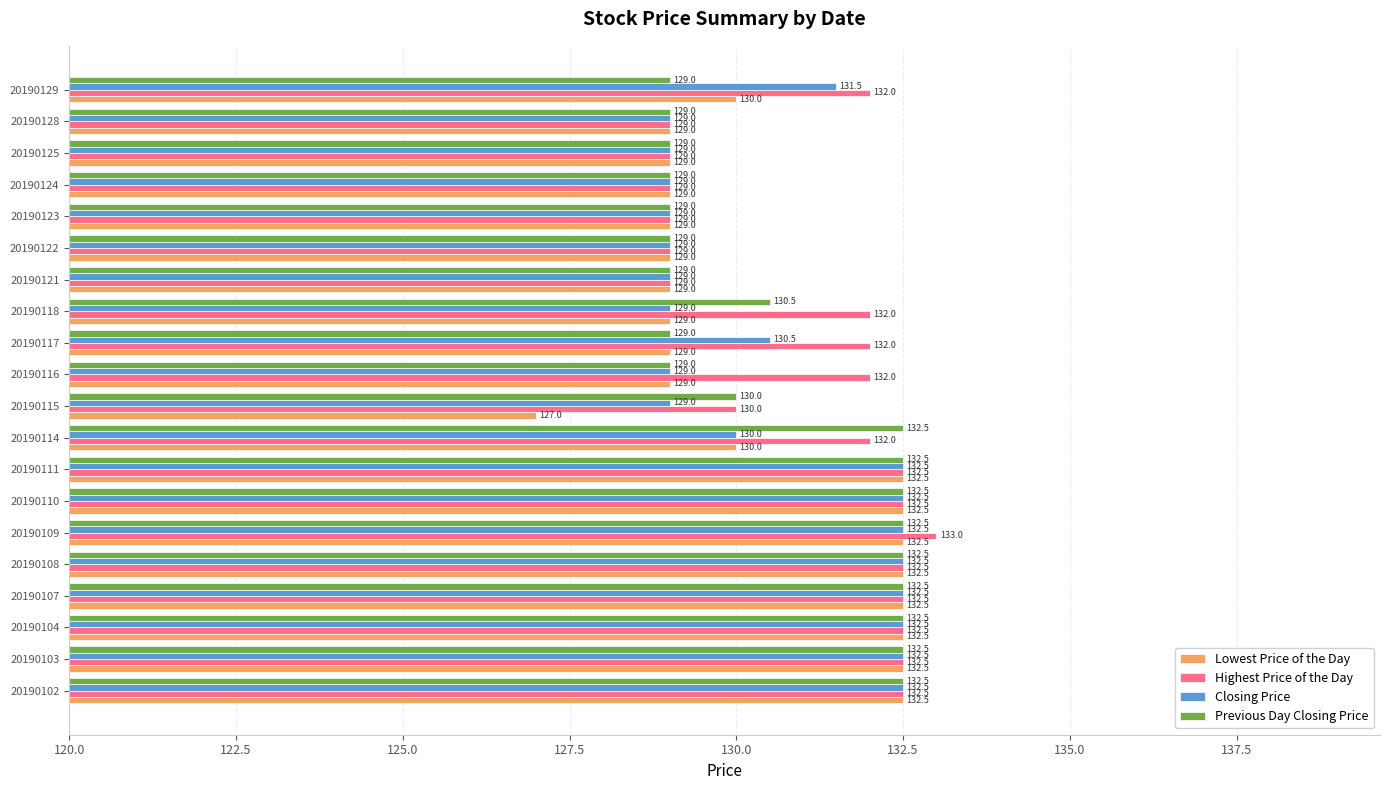

What is the difference between the maximum and minimum values in the Highest Price of the Day series?

4.0